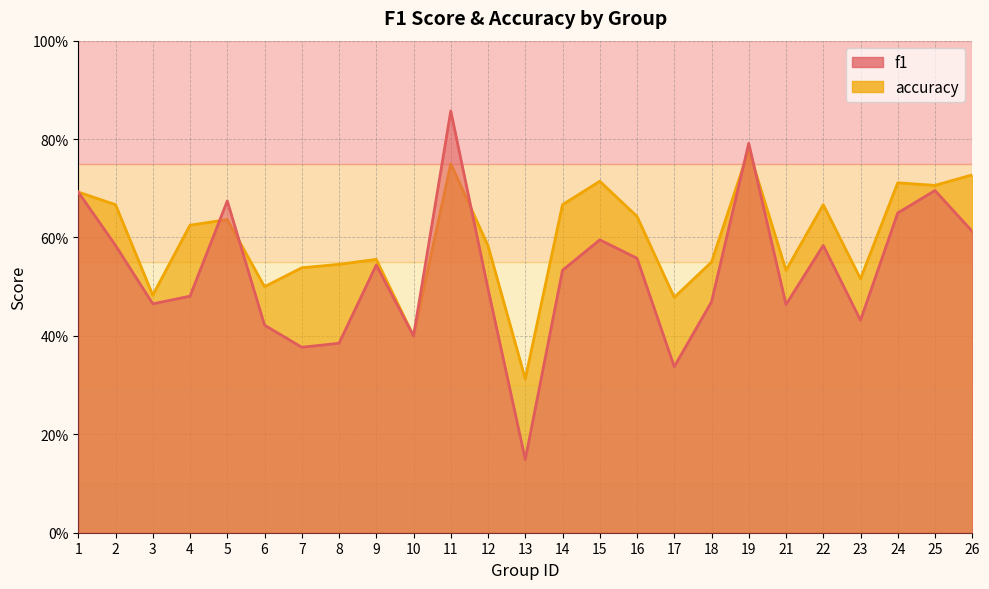

Which series ends up on top after the final intersection of f1 and accuracy?

accuracy